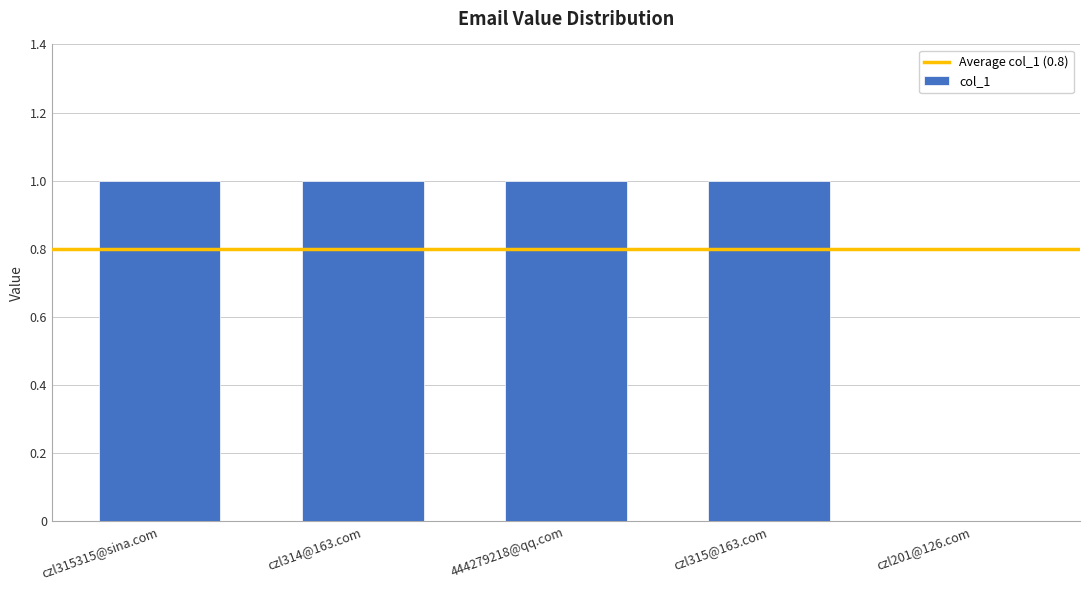

How many positive values are there?

4